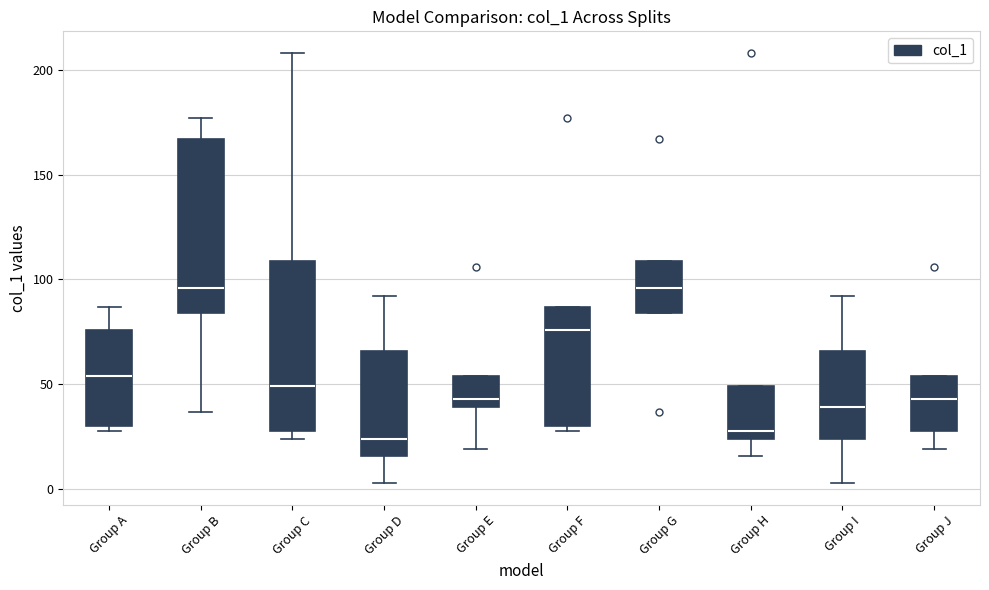

Reading left to right, read every box against the y-axis: the position of its median line, the range the box covers, and the ends of its whiskers. The values are not printed on the chart, so give them approximately, as read against the axis.

Group A: median 55, box 30 to 75, whiskers 30 (just below the box's lower edge) to 85
Group B: median 95, box 85 to 165, whiskers 35 to 175
Group C: median 50, box 30 to 110, whiskers 25 to 210
Group D: median 25, box 15 to 65, whiskers 5 to 90
Group E: median 45, box 40 to 55, whiskers 20 to 55
Group F: median 75, box 30 to 85, whiskers 30 (just below the box's lower edge) to 85
Group G: median 95, box 85 to 110, whiskers 85 to 110
Group H: median 30, box 25 to 50, whiskers 15 to 50
Group I: median 40, box 25 to 65, whiskers 5 to 90
Group J: median 45, box 30 to 55, whiskers 20 to 55